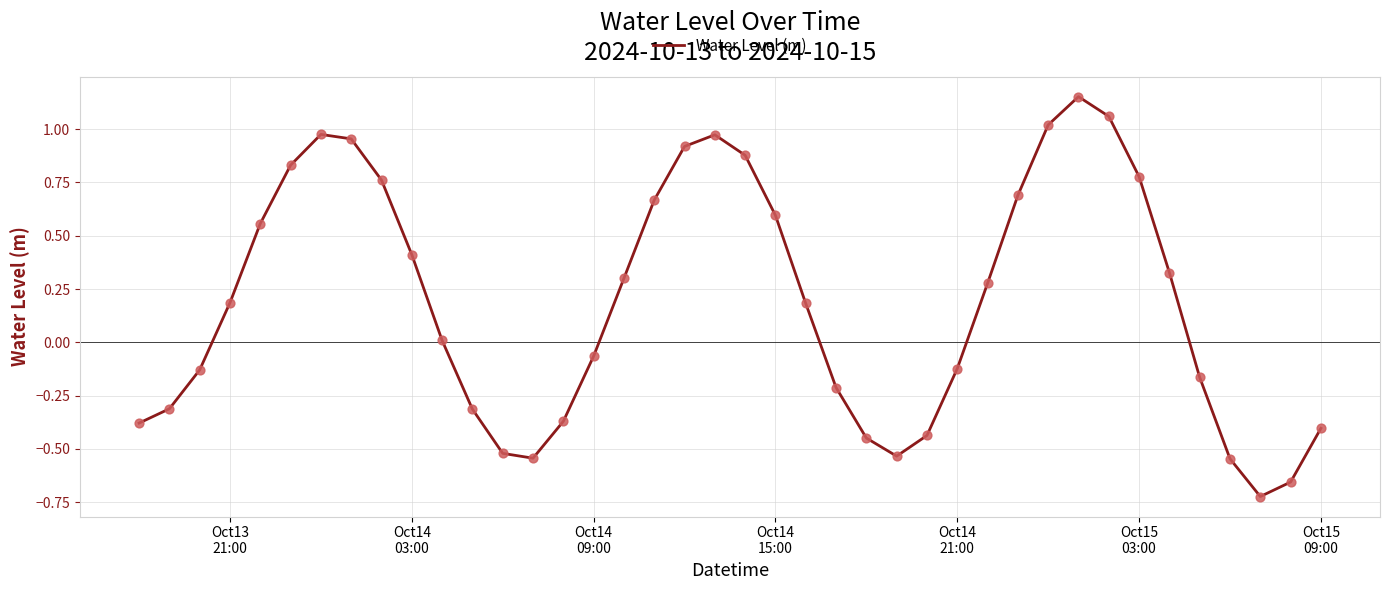

What is the difference between the maximum and minimum values?

1.9